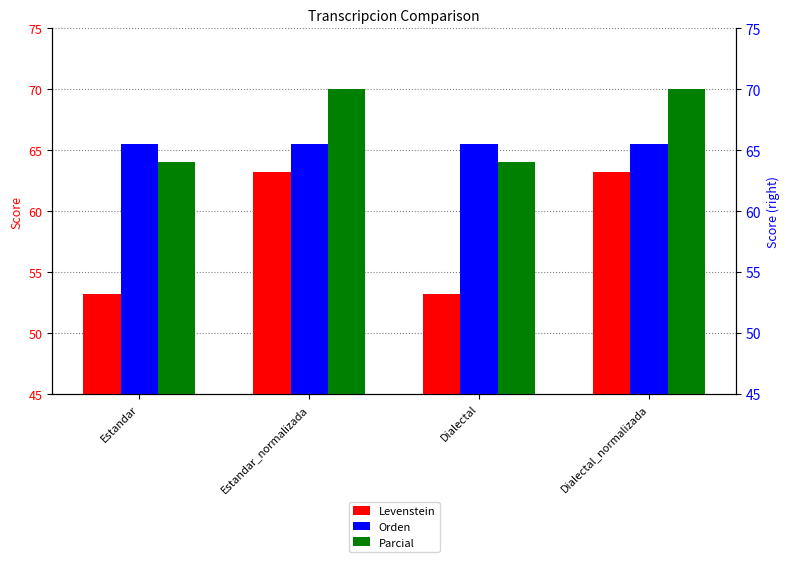

How many series are shown in this chart?

3